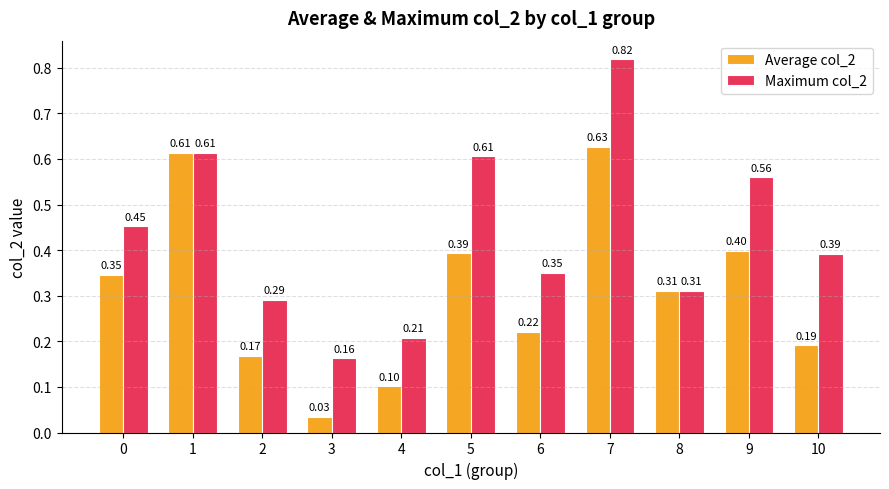

At which label is Average col_2 closest to 0?

3